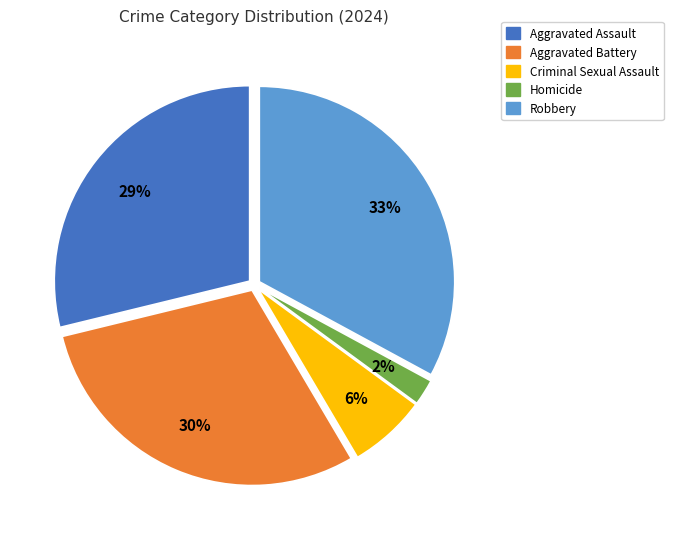

Count the number of slices in the pie.

5